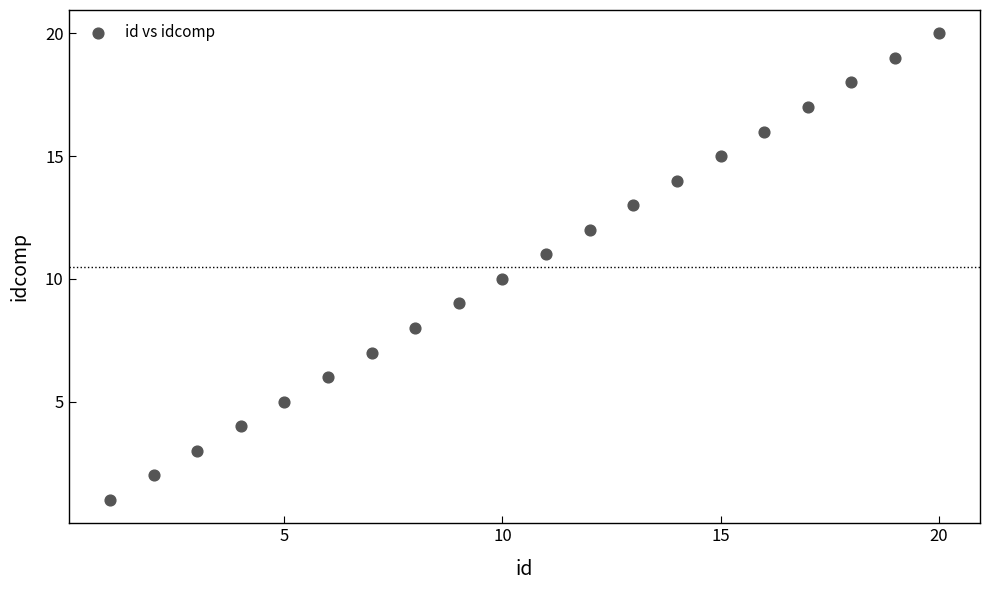

What is the range of X values (max minus min)?

19